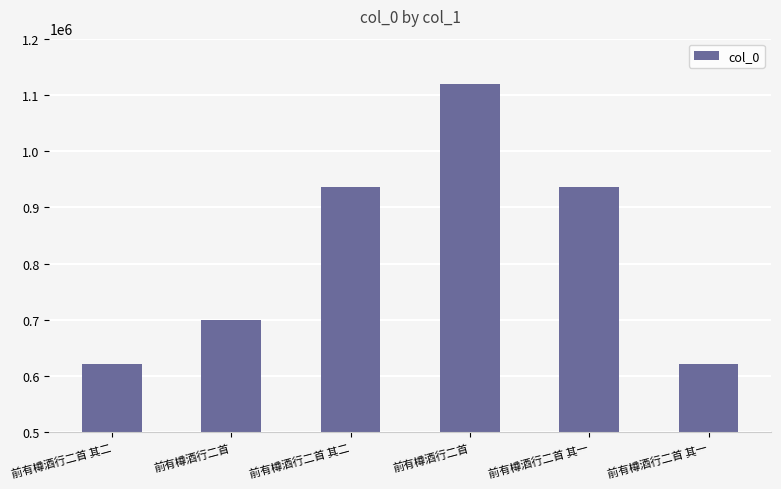

Are the bars grouped side by side (vs. stacked)?

No